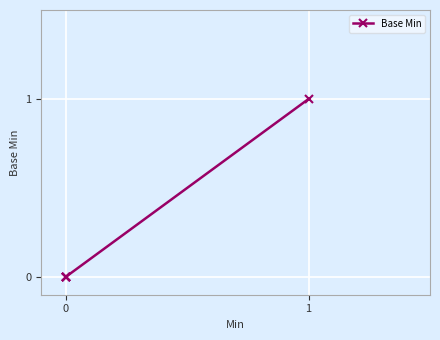

What is the difference between the maximum and minimum values?

1